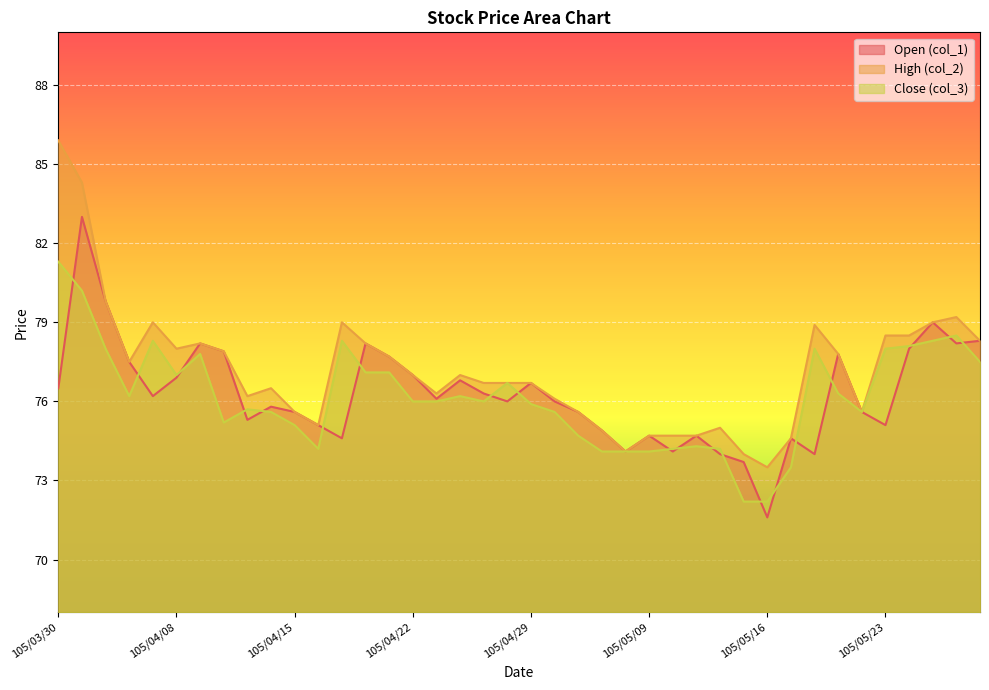

Reading right to left, transcribe all the data shown in this chart.

col_1: 78.3	78.2	79.0	78.0	75.1	75.6	77.8	74.0	74.6	71.6	73.7	74.0	74.7	74.1	74.7	74.1	74.9	75.6	76.0	76.7	76.0	76.3	76.8	76.1	77.0	77.7	78.2	74.6	75.1	75.6	75.8	75.3	77.9	78.2	76.9	76.2	77.5	79.8	83.0	76.5
col_2: 78.3	79.2	79.0	78.5	78.5	75.6	77.8	78.9	74.6	73.5	74.0	75.0	74.7	74.7	74.7	74.1	74.9	75.6	76.1	76.7	76.7	76.7	77.0	76.3	77.0	77.7	78.2	79.0	75.1	75.6	76.5	76.2	77.9	78.2	78.0	79.0	77.5	79.8	84.3	85.9
col_3: 77.5	78.5	78.3	78.1	78.0	75.6	76.3	78.0	73.5	72.2	72.2	74.2	74.3	74.2	74.1	74.1	74.1	74.7	75.6	75.9	76.7	76.0	76.2	76.0	76.0	77.1	77.1	78.3	74.2	75.1	75.6	75.7	75.2	77.8	77.0	78.3	76.2	78.0	80.2	81.3